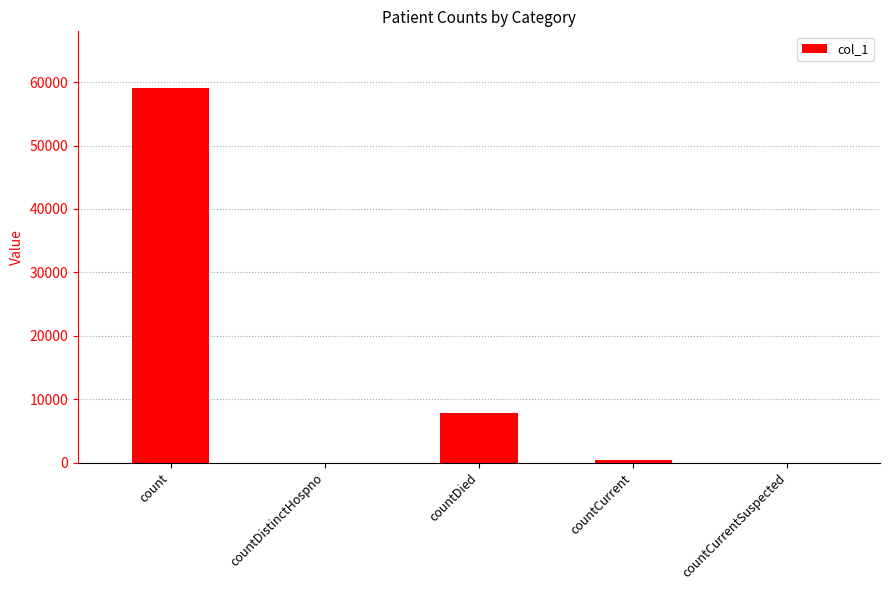

What is the maximum value shown in the chart?

59151